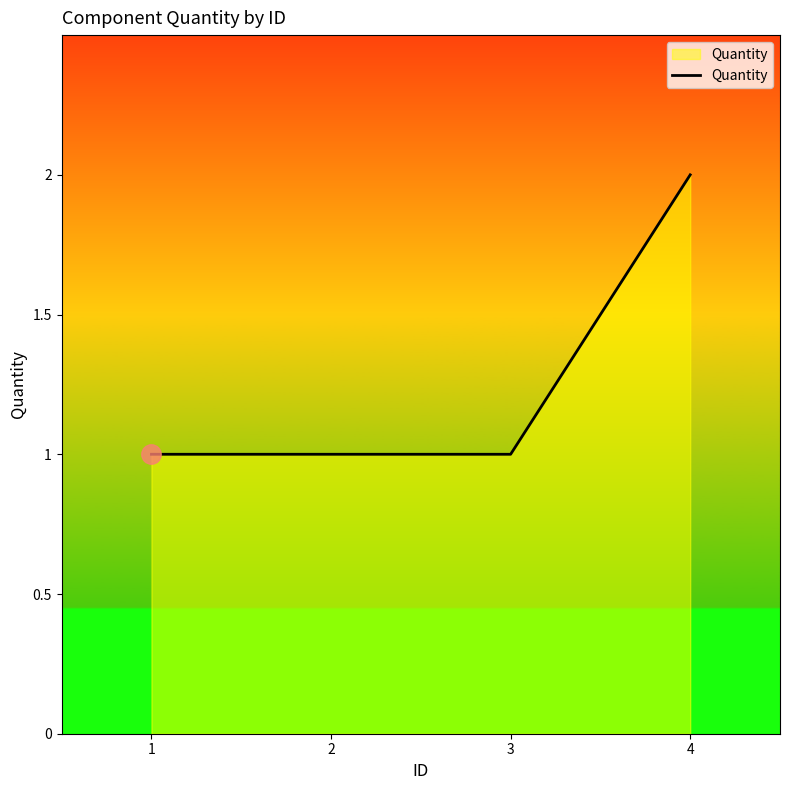

Which has a higher value, 4 or 3?

4